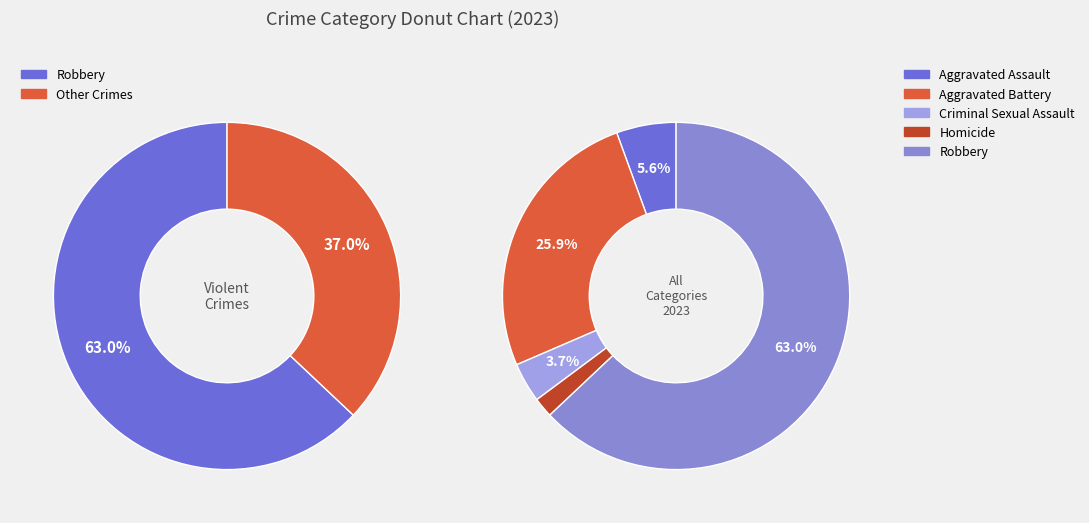

Do Aggravated Battery and Aggravated Assault together represent more than half of the pie?

No